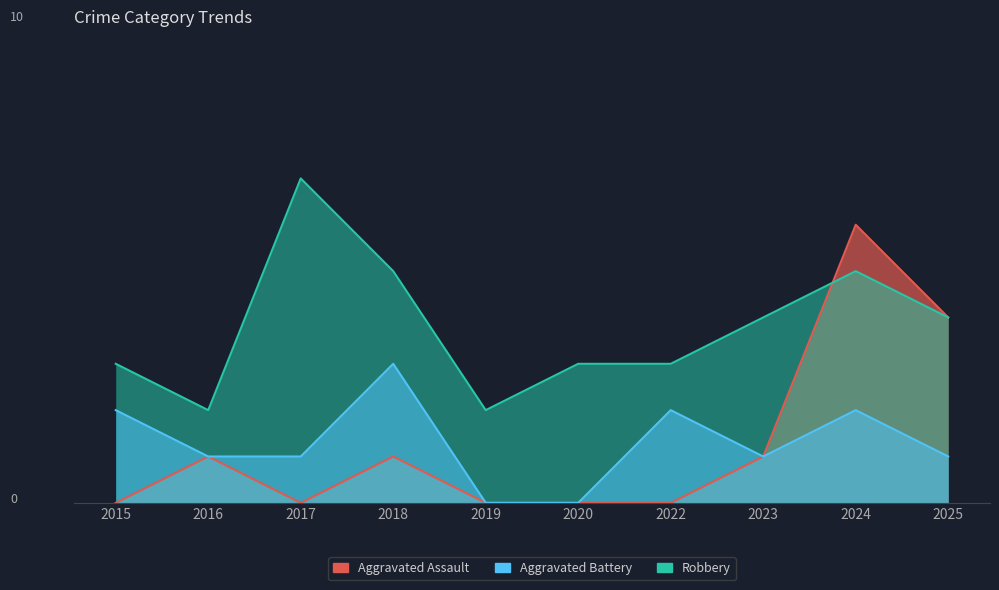

List the labels in order of Robbery value, smallest first.

2016, 2019, 2015, 2020, 2022, 2023, 2025, 2018, 2024, 2017